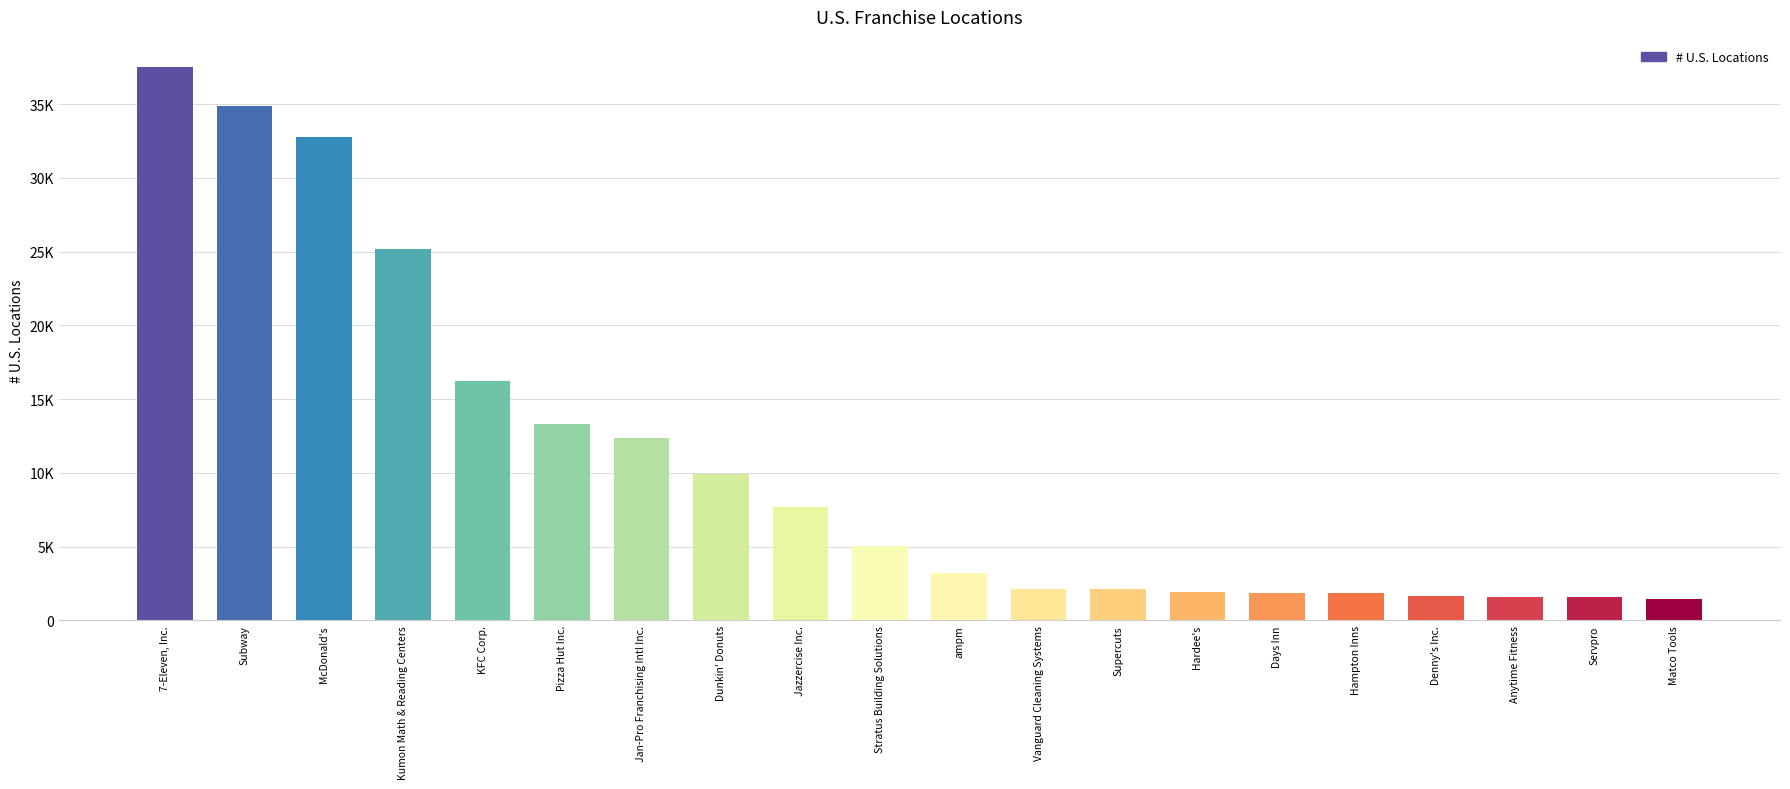

Reading left to right, transcribe all the data shown in this chart.

37496	34871	32805	25199	16224	13281	12394	9947	7683	5018	3183	2155	2130	1901	1877	1864	1668	1618	1572	1431